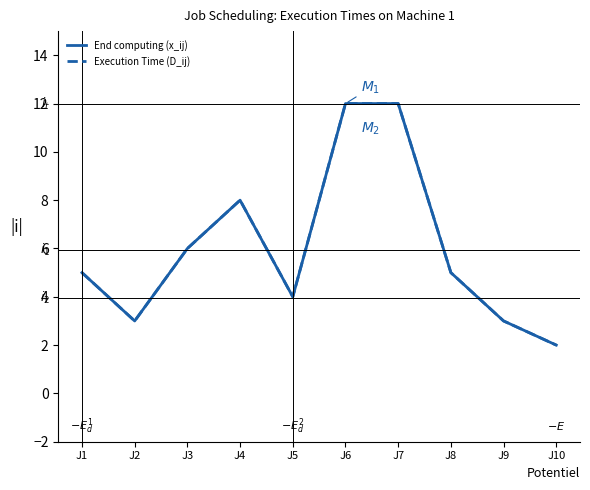

Is this an area chart (filled region under the line)?

No